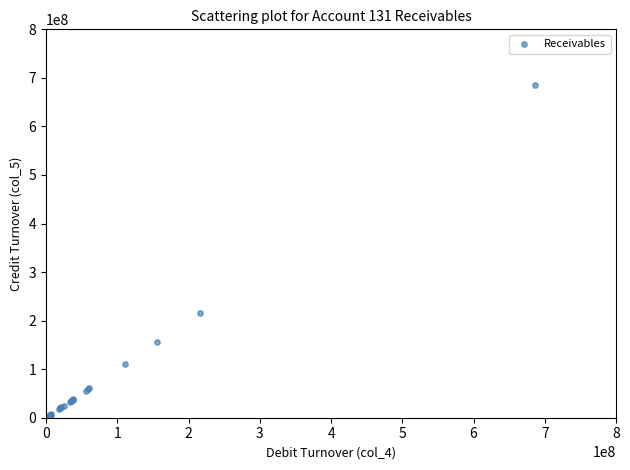

What Y value in the scatter plot is closest to 345021530?

216113469